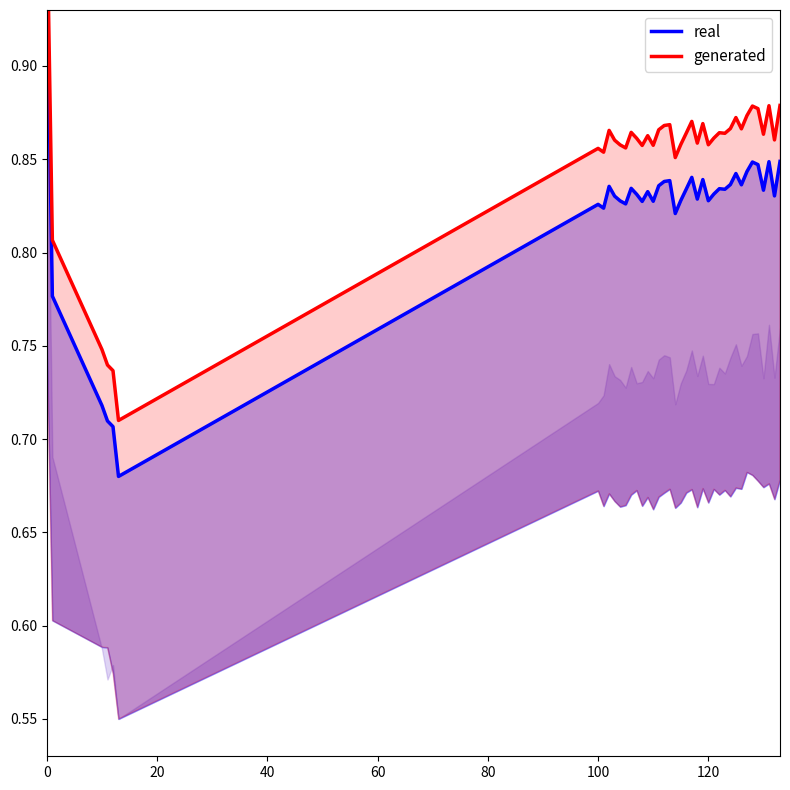

What is the value of the generated point at the 26th from the left?

0.9